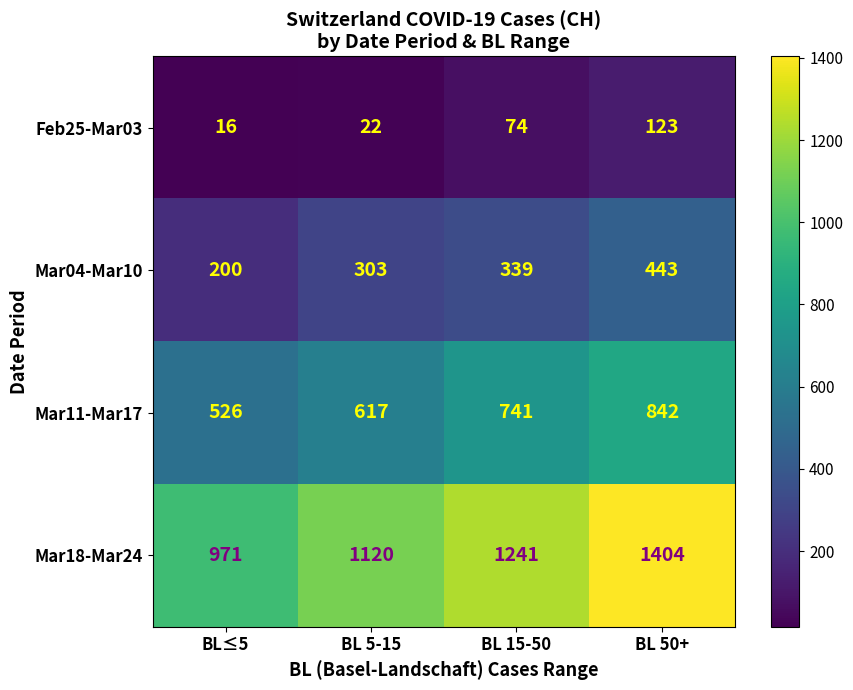

List the labels in order of Mar18-Mar24 value, smallest first.

BL≤5, BL 5-15, BL 15-50, BL 50+